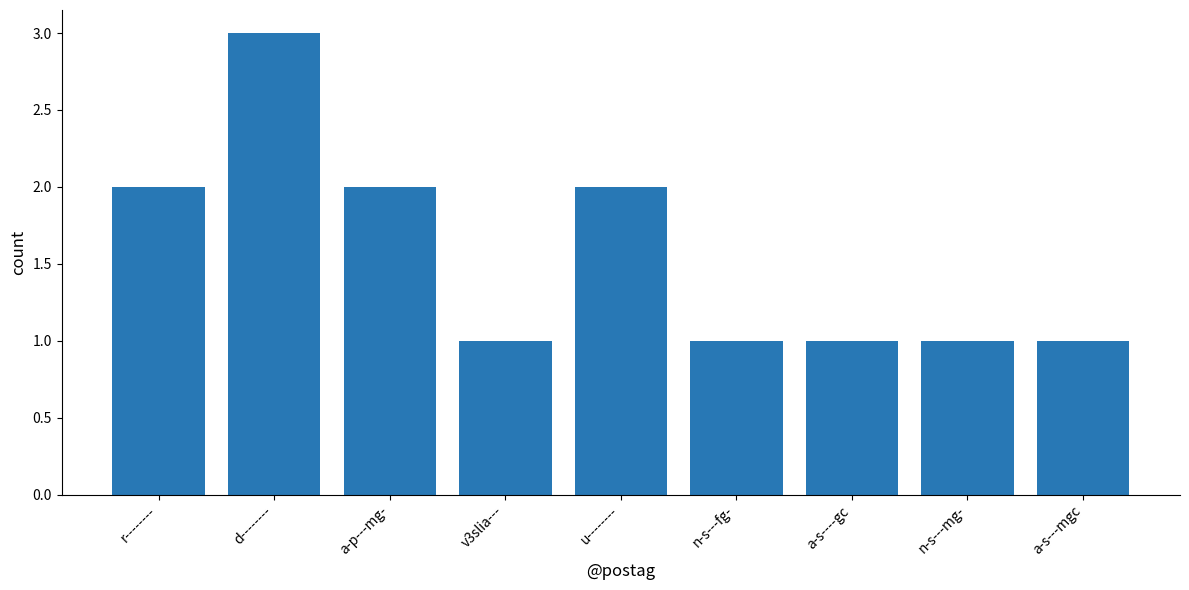

Reading left to right, extract all data points from this chart.

2	3	2	1	2	1	1	1	1